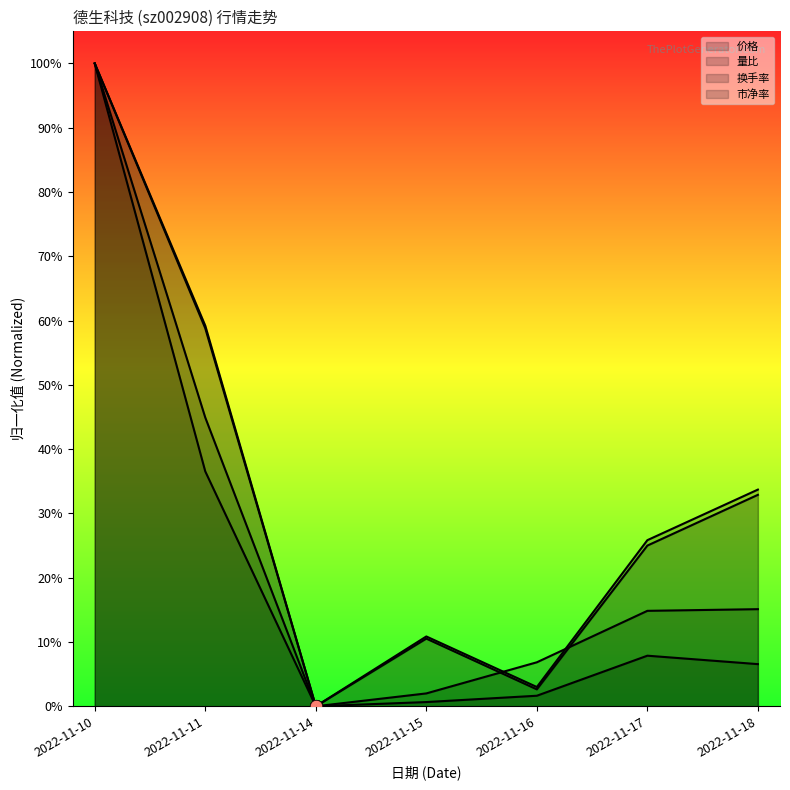

At how many categories does at least one series exceed 0?

6